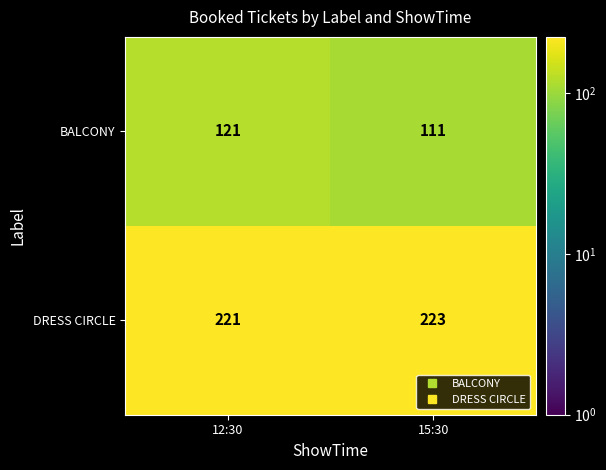

Rank the series by their maximum value, from lowest to highest.

BALCONY, DRESS CIRCLE